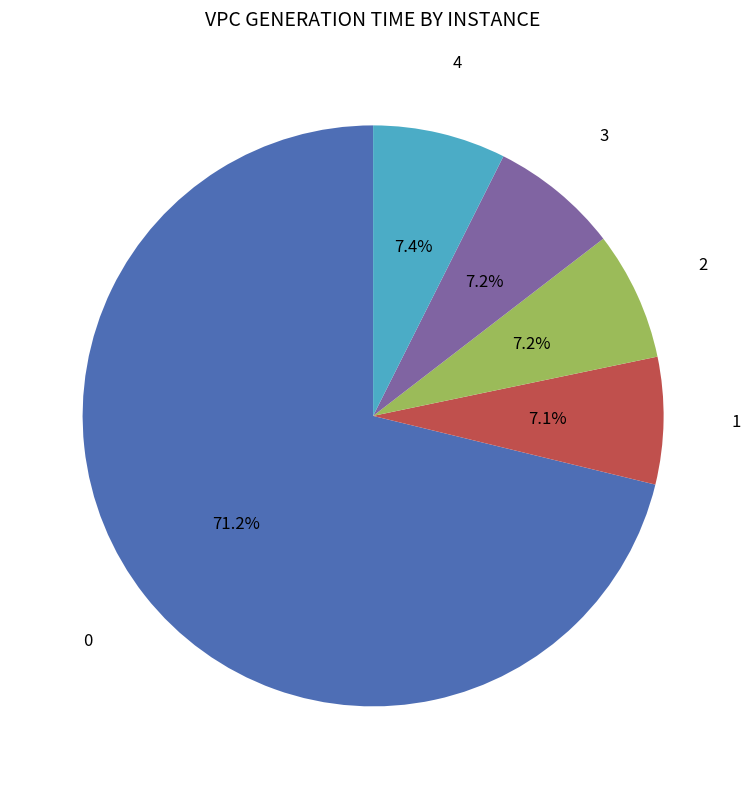

Count the number of slices in the pie.

5